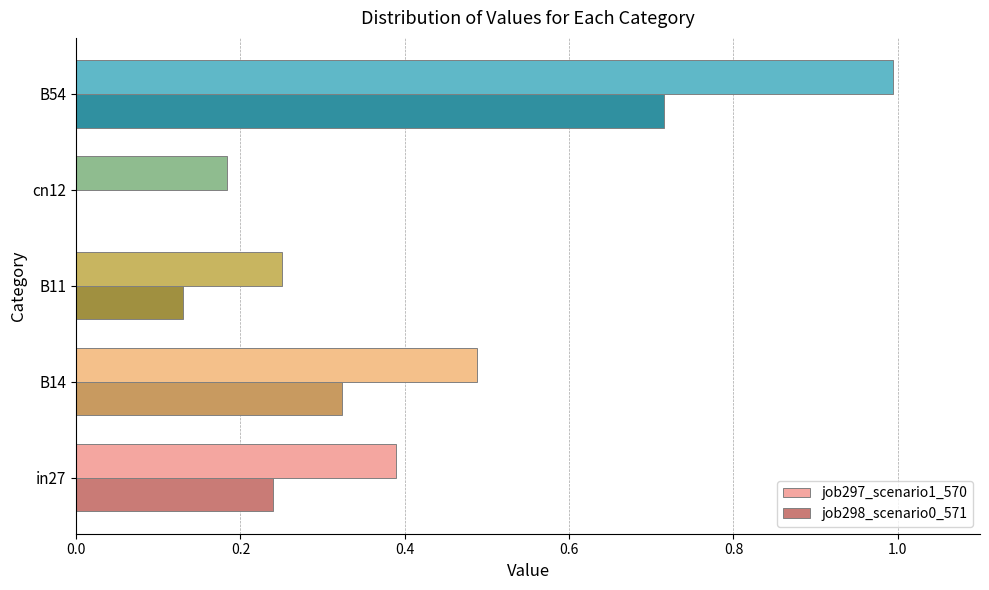

Is it true that job298_scenario0_571 equals 0.1 at in27?

False